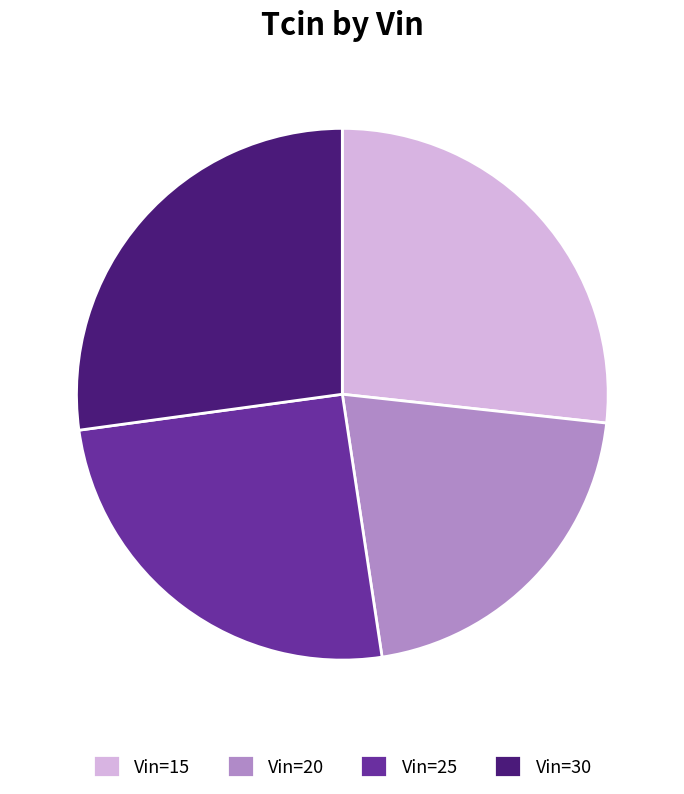

Is it true that Vin=20 is 15% of the pie?

False